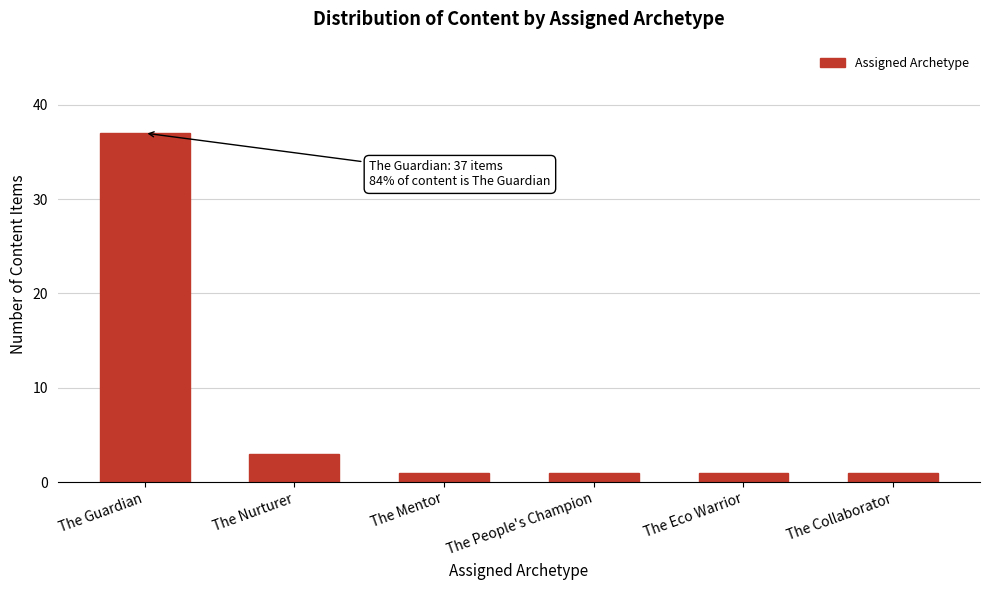

Reading right to left, list all the values displayed in this chart.

The Collaborator=1	The Eco Warrior=1	The People's Champion=1	The Mentor=1	The Nurturer=3	The Guardian=37